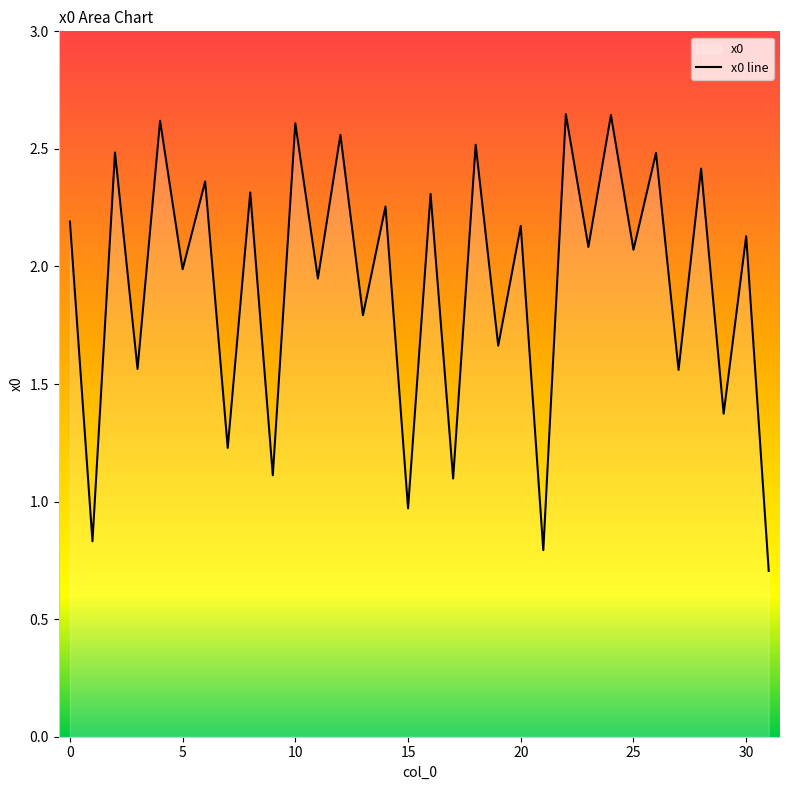

Does the chart have visible grid lines?

No